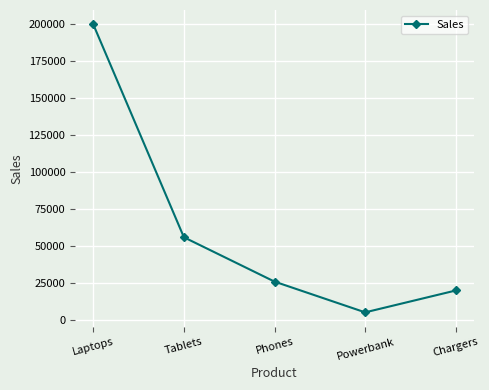

Reading left to right, what are all the values shown in this chart?

Laptops=200000	Tablets=56000	Phones=26000	Powerbank=5200	Chargers=20000